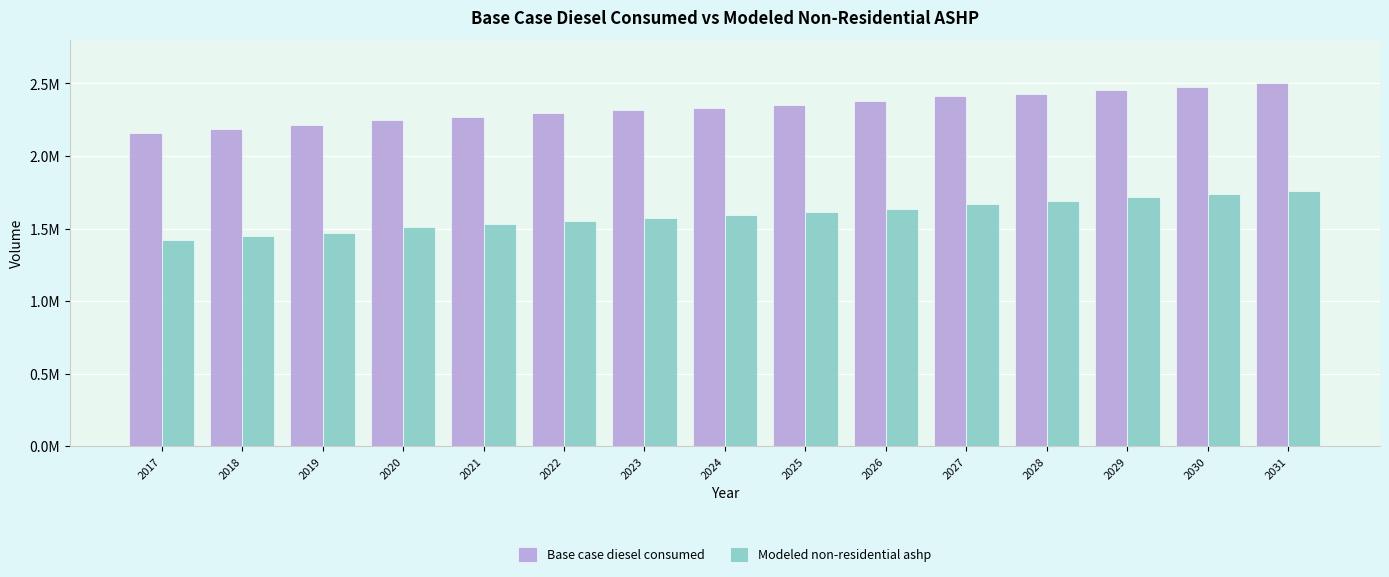

What are all the series names shown in the legend?

Base case diesel consumed, Modeled non-residential ashp